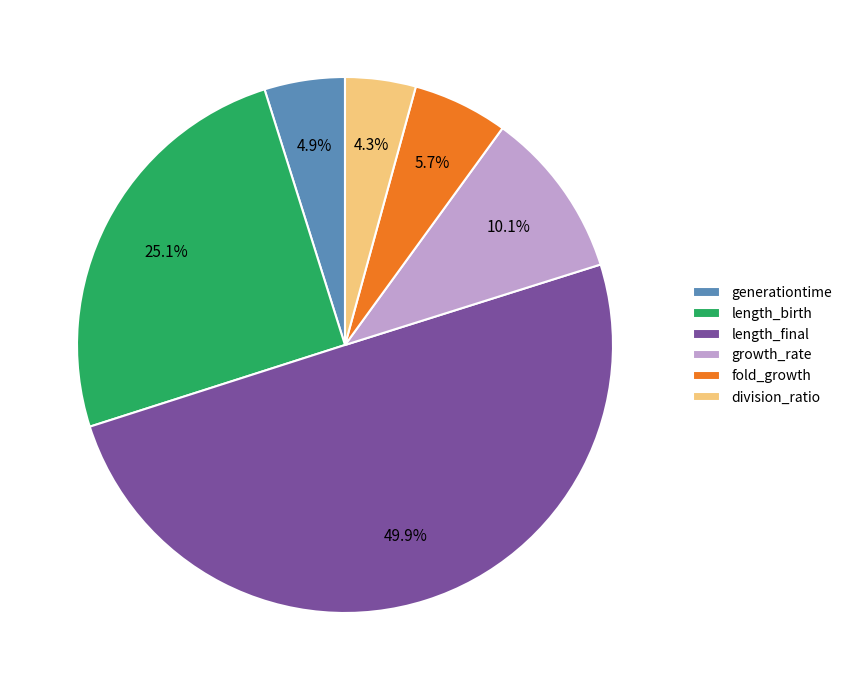

Is it true that length_birth is 18% of the pie?

False